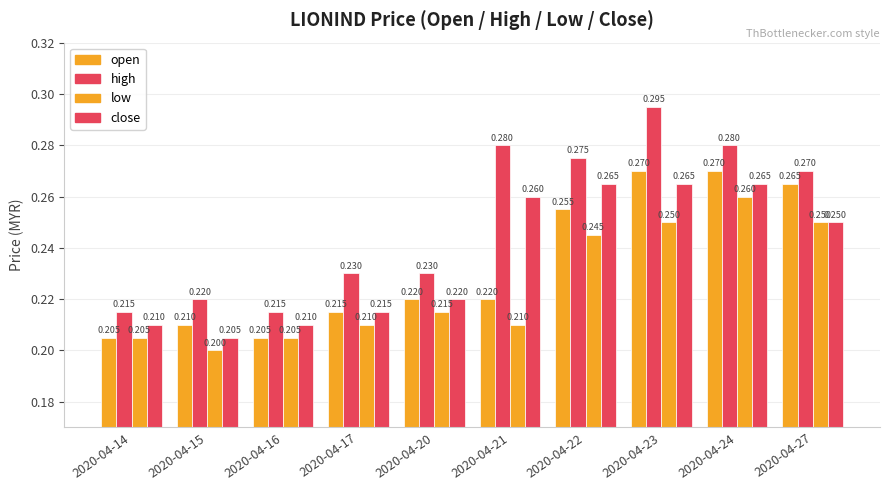

Does the chart contain stacked bars?

No